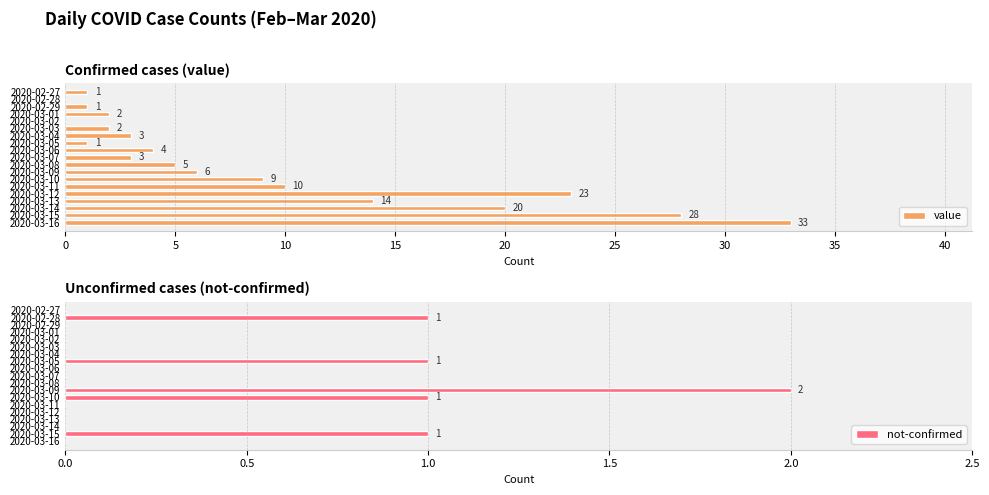

Count the number of data series in this chart.

2